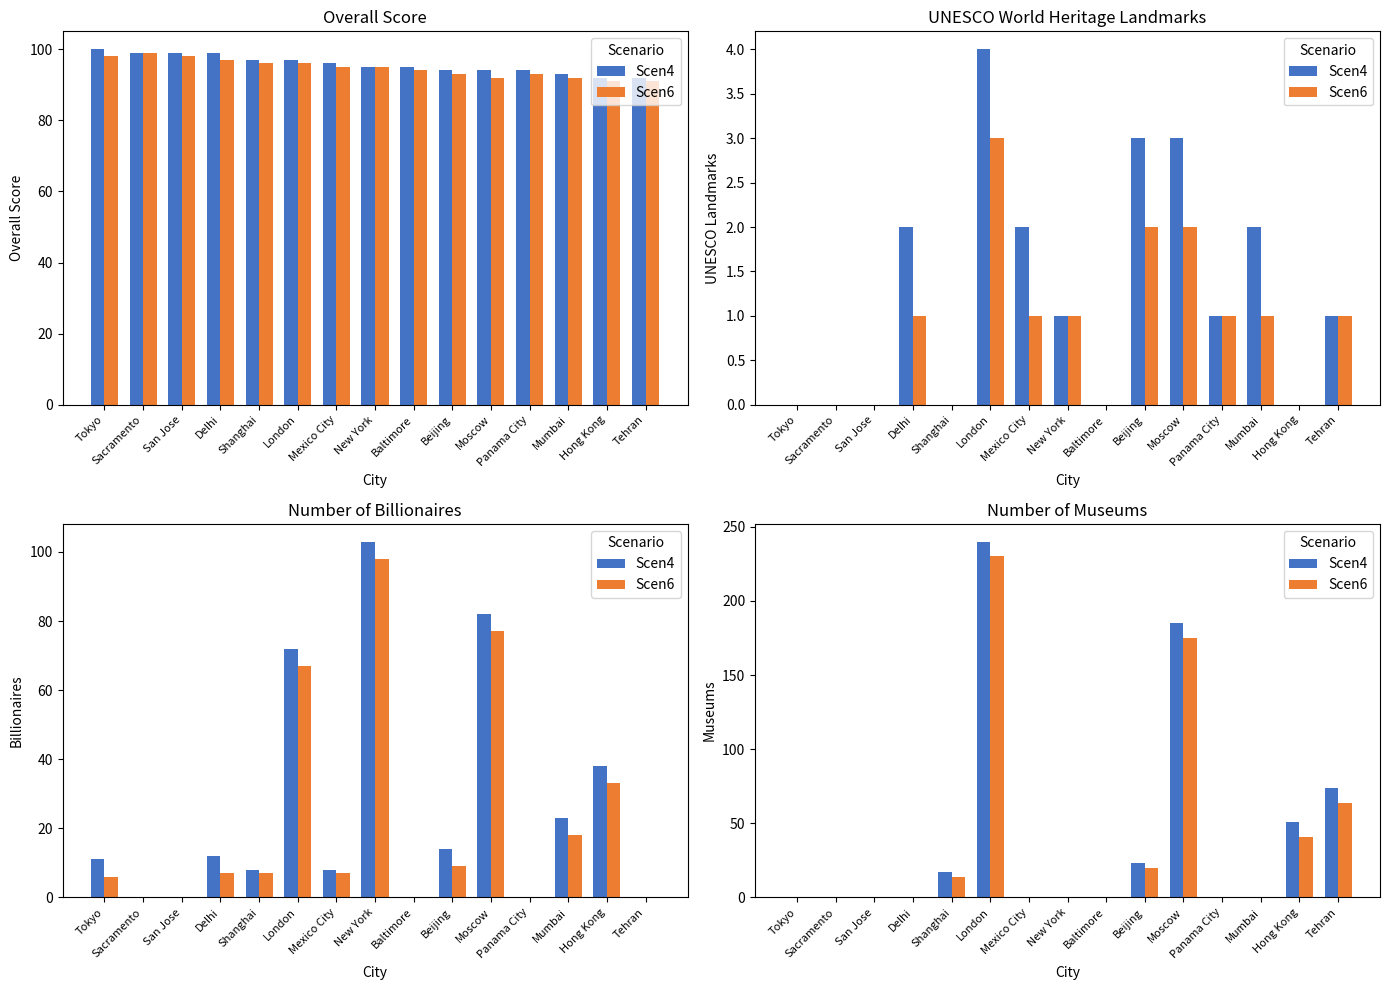

At Sacramento, list the series in order from largest to smallest.

Scen4, Scen6